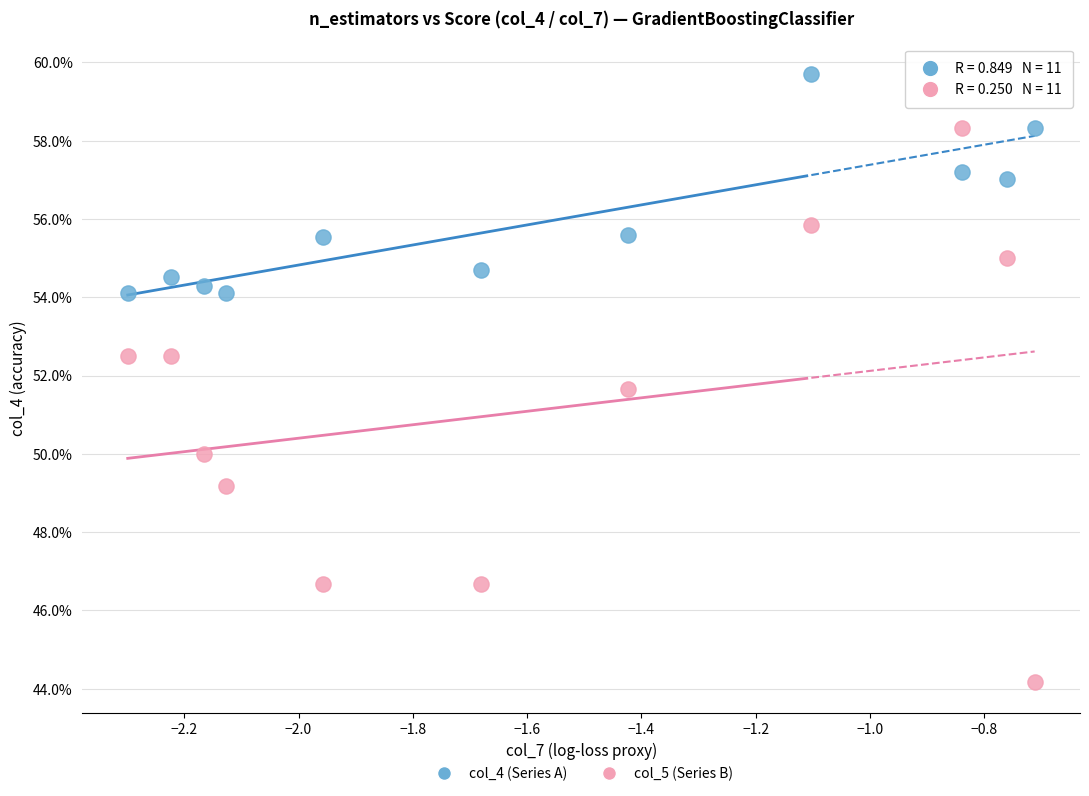

Which series reaches the minimum Y coordinate?

col_5 (Series B)